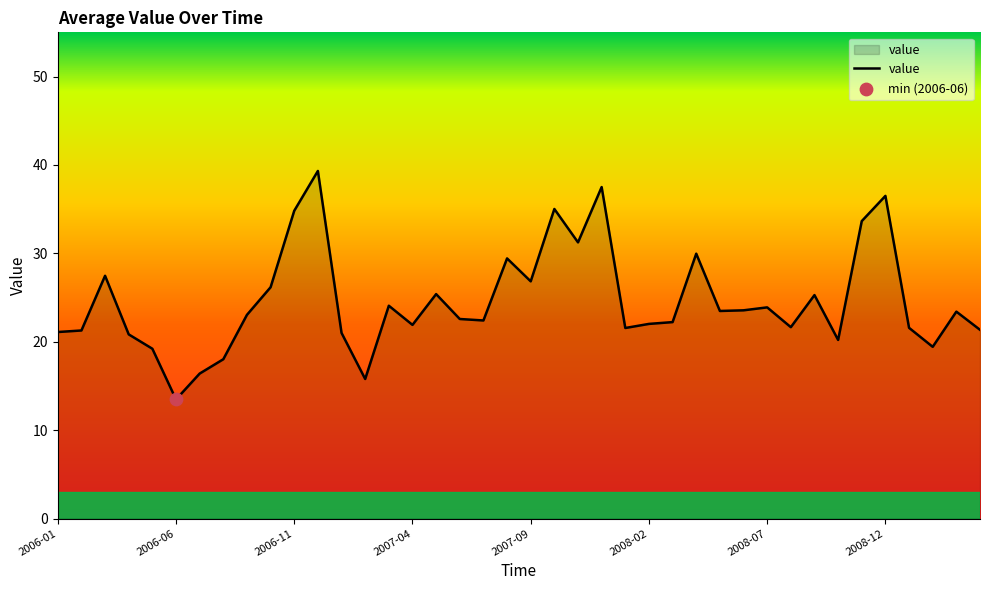

What is the minimum value shown in the chart?

13.5